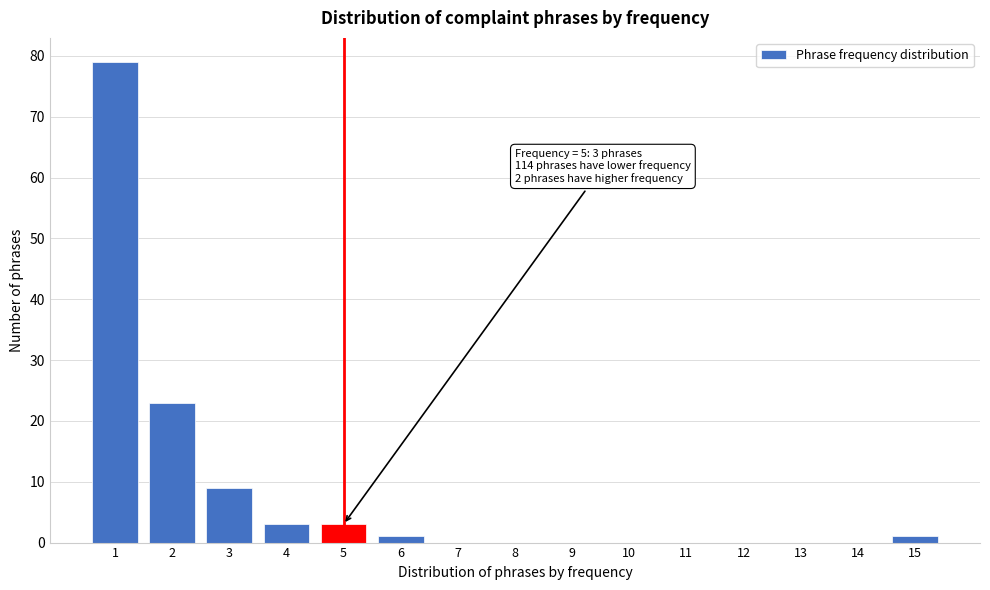

Reading left to right, what are all the values shown in this chart?

1=79	2=23	3=9	4=3	5=3	6=1	7=0	8=0	9=0	10=0	11=0	12=0	13=0	14=0	15=1